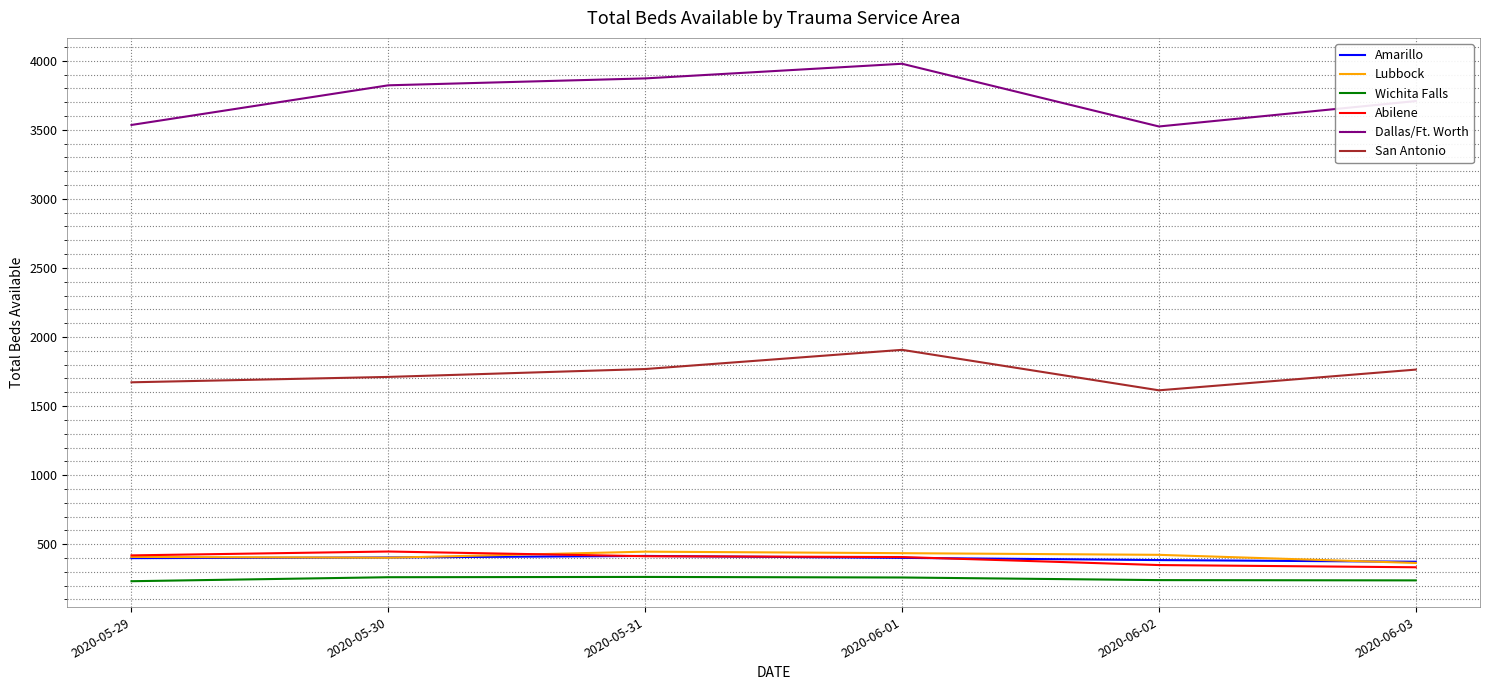

How many distinct data groups are displayed?

6